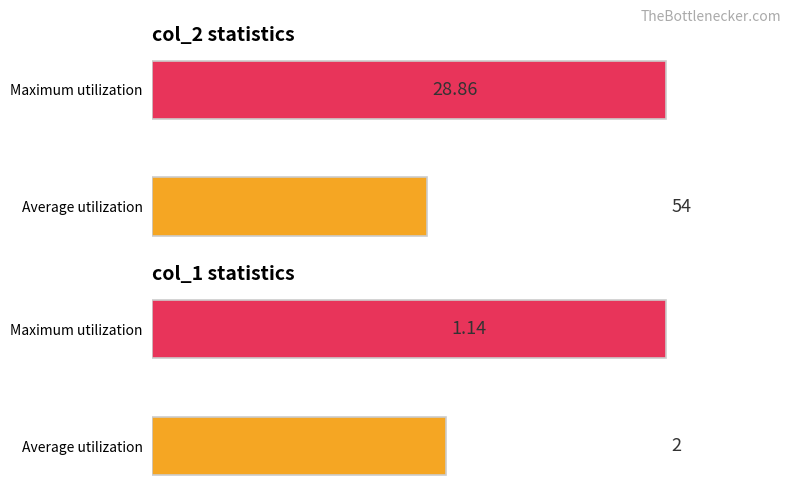

Which series has the widest spread of values?

col_2